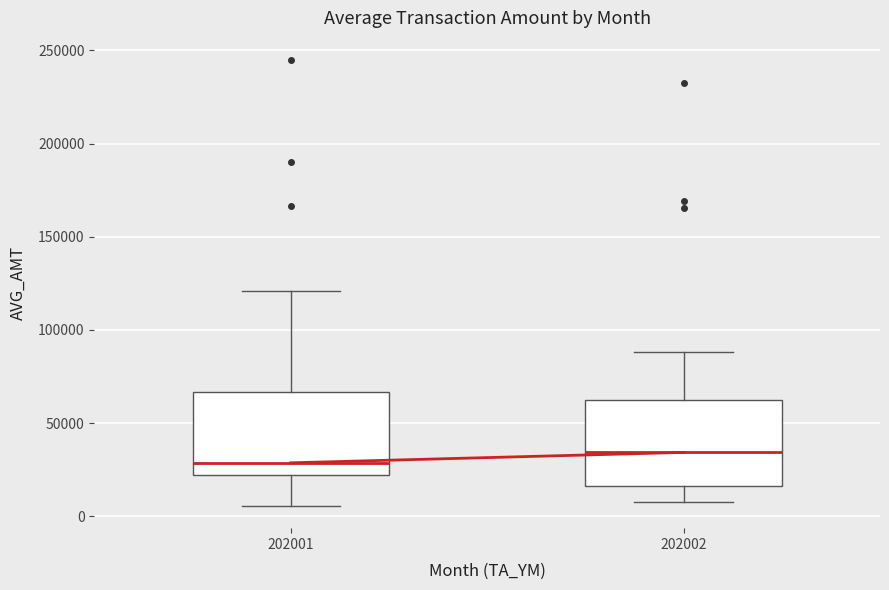

Reading left to right, transcribe this box plot: for each box, give where its median line is, the range the box spans, and where its two whiskers end, as read against the y-axis. The values are not printed on the chart, so give them approximately, as read against the axis.

202001: median 30000, box 20000 to 65000, whiskers 5000 to 120000
202002: median 35000, box 15000 to 60000, whiskers 10000 to 90000